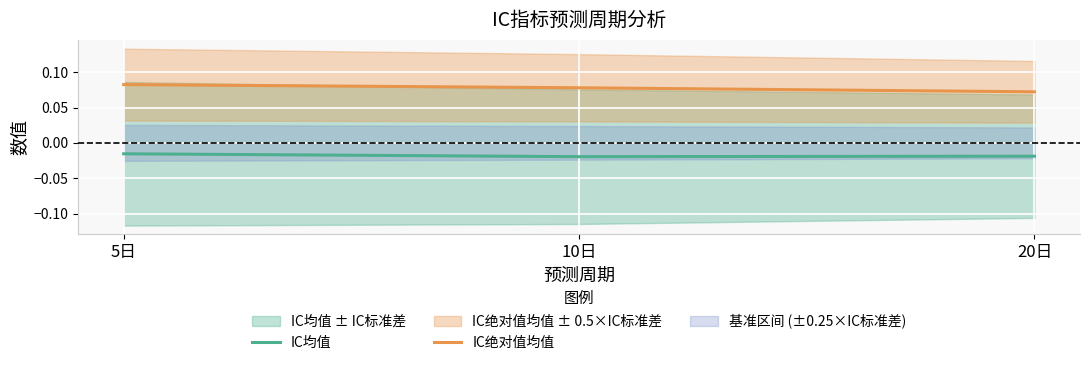

Is it true that IC均值 equals -0.0 at 10日?

True